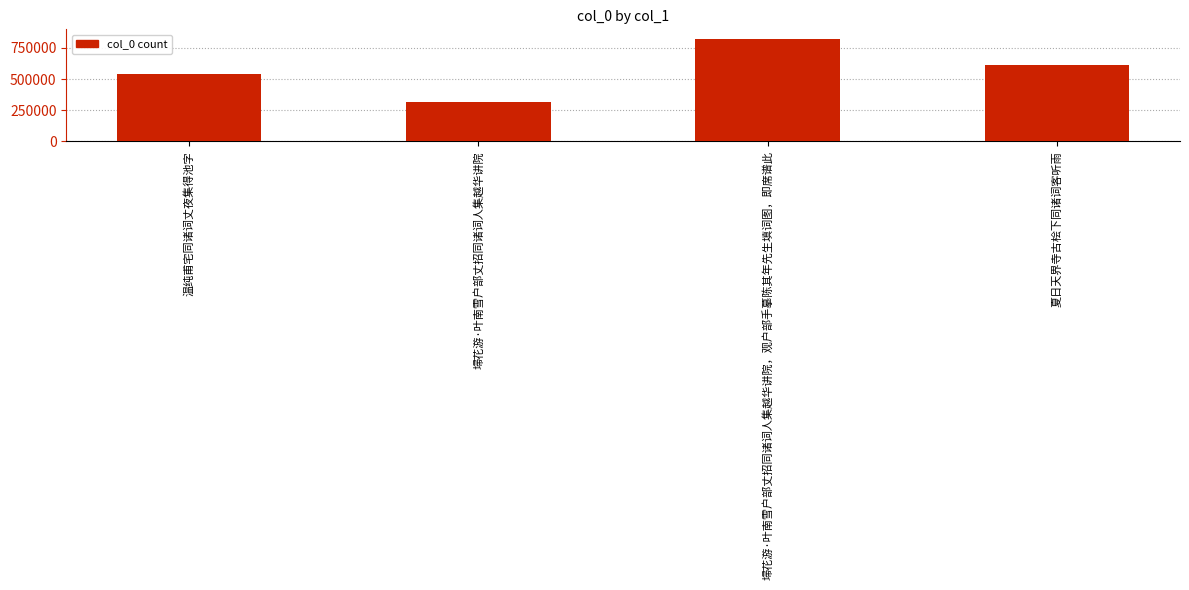

Reading right to left, list all the values displayed in this chart.

夏日天界寺古桧下同诸词客听雨=611836	埽花游·叶南雪户部丈招同诸词人集越华讲院，观户部手摹陈其年先生填词图，即席谱此=824189	埽花游·叶南雪户部丈招同诸词人集越华讲院=313222	温纯甫宅同诸词丈夜集得池字=542531